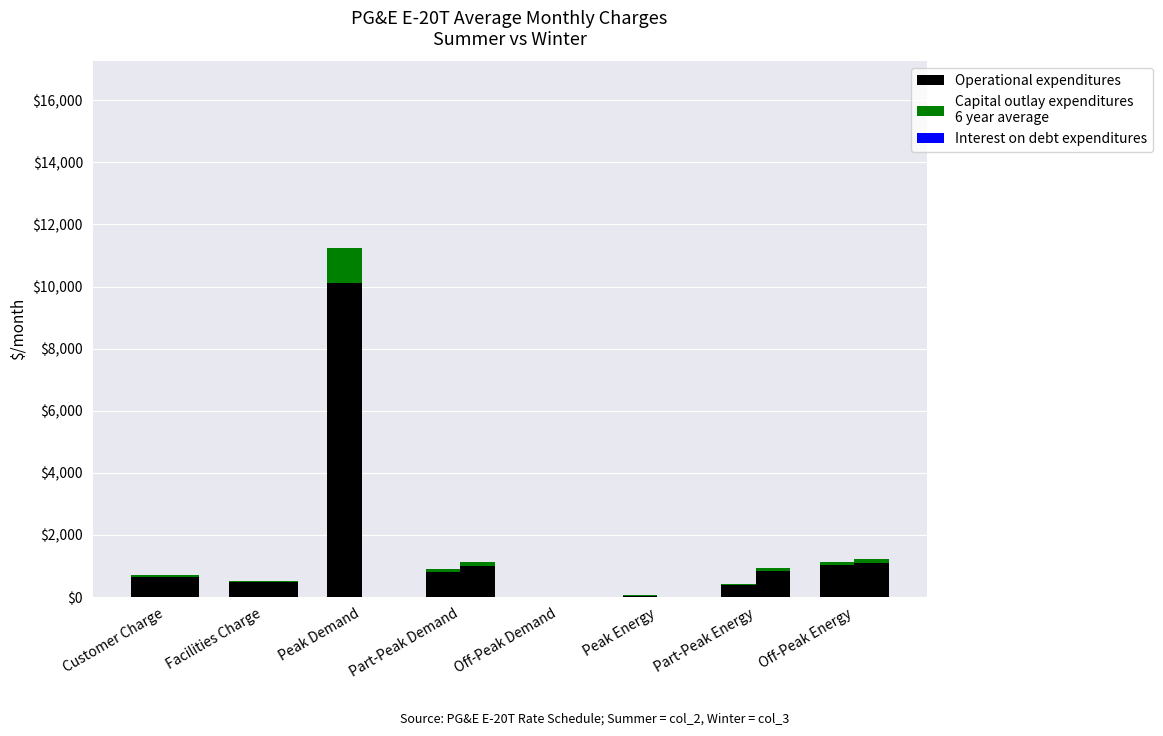

Which has a higher value, Customer Charge or Facilities Charge?

Customer Charge